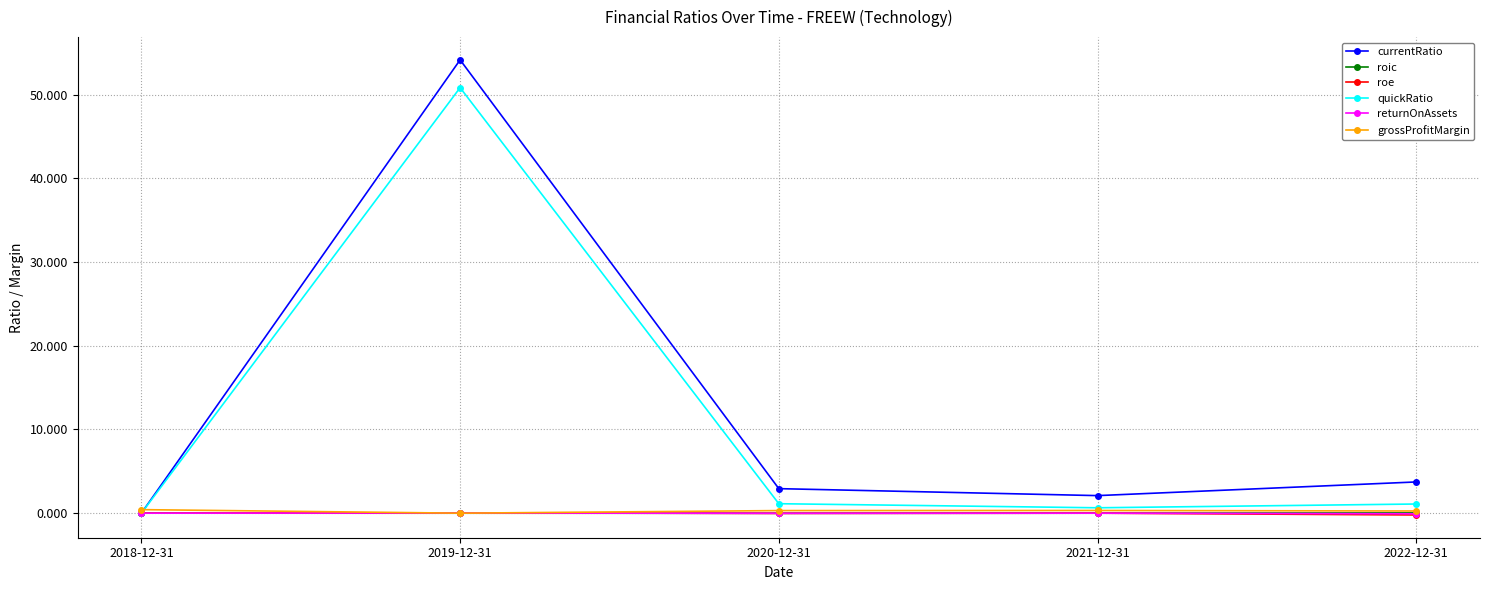

What is the smallest value displayed?

-0.2